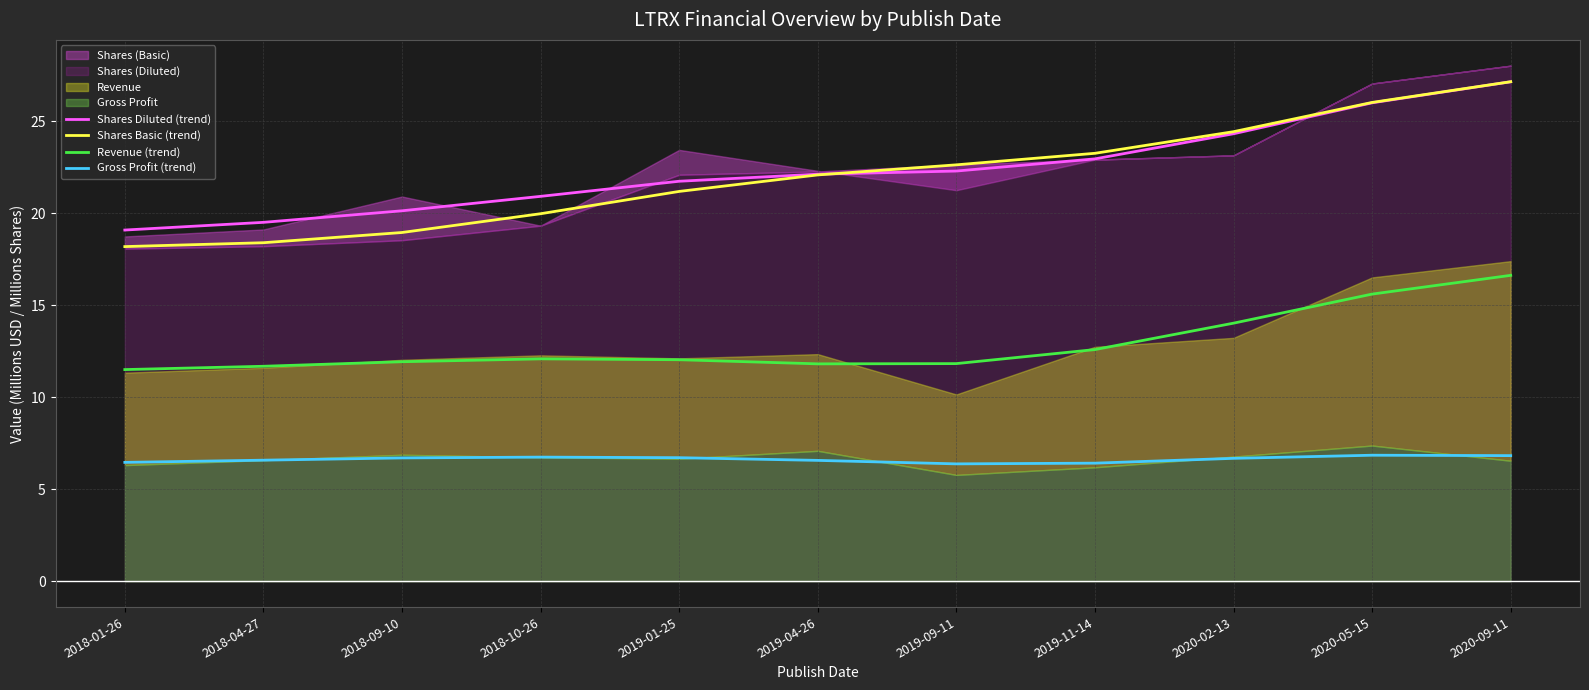

What is the difference between the maximum and second lowest values in the Shares Diluted (trend) series?

7.6